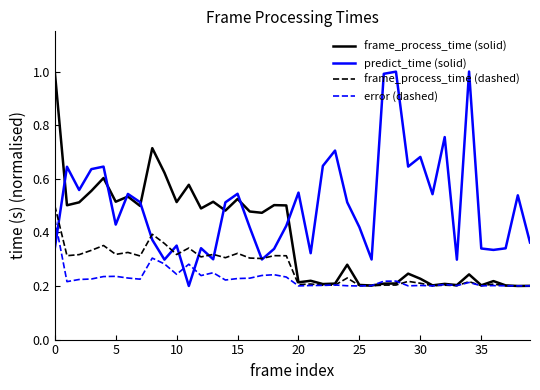

What is the difference between the maximum and minimum values in the frame_process_time (solid) series?

0.8